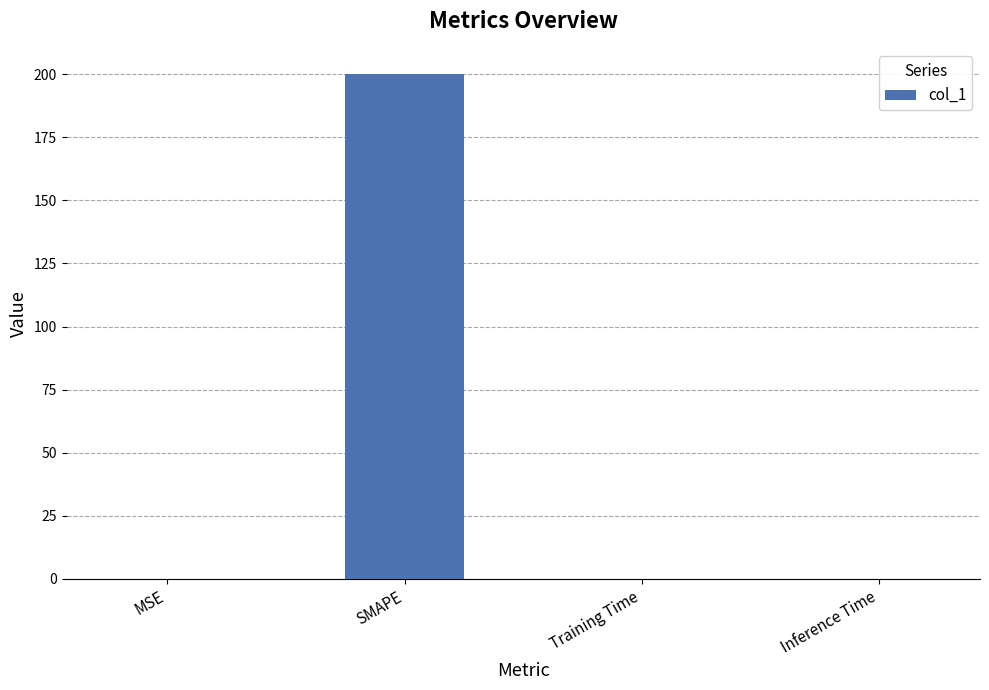

What is the sum of all values?

200.1